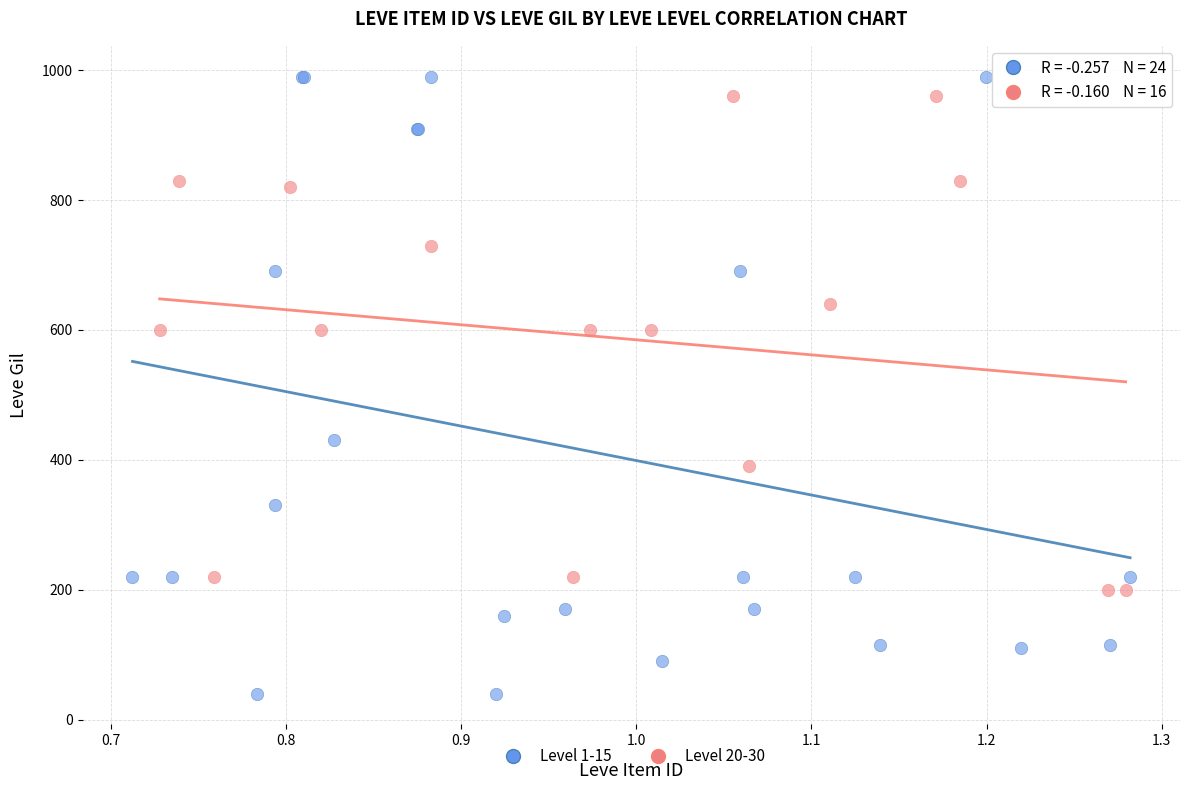

Which series reaches the minimum Y coordinate?

Level 1-15